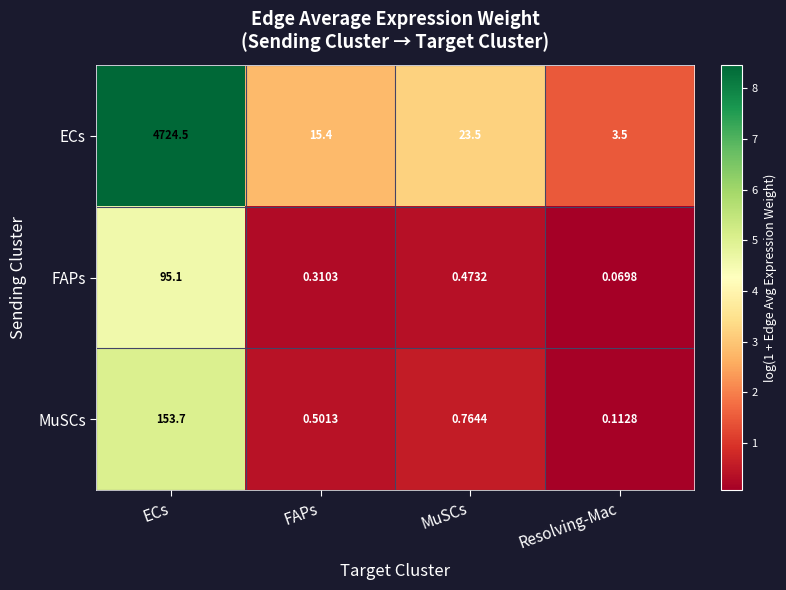

Rank the series by their maximum value, from highest to lowest.

ECs, MuSCs, FAPs